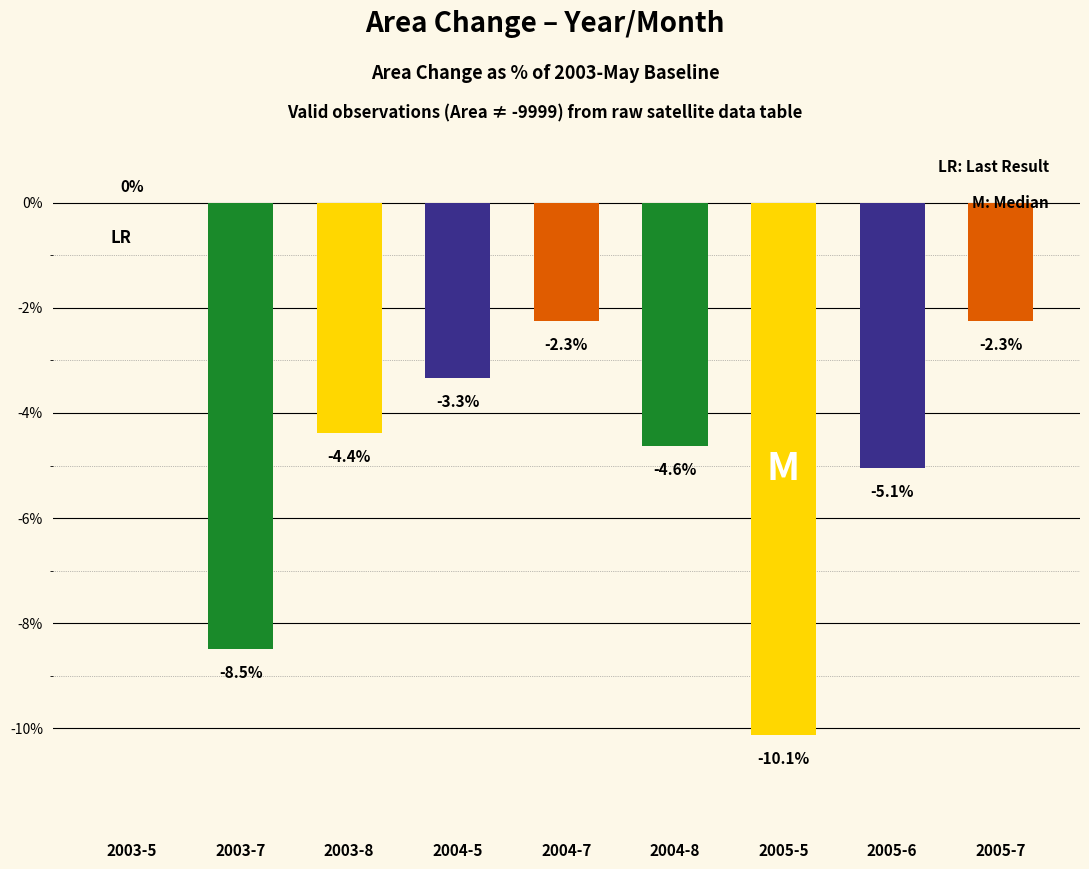

Reading right to left, extract all data points from this chart.

-2.3	-5.1	-10.1	-4.6	-2.3	-3.3	-4.4	-8.5	0.0